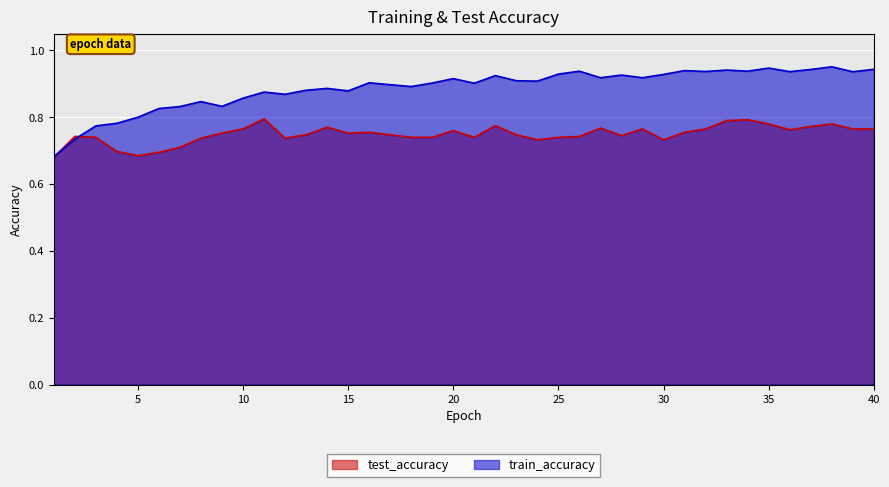

How many lines are shown in the chart?

2